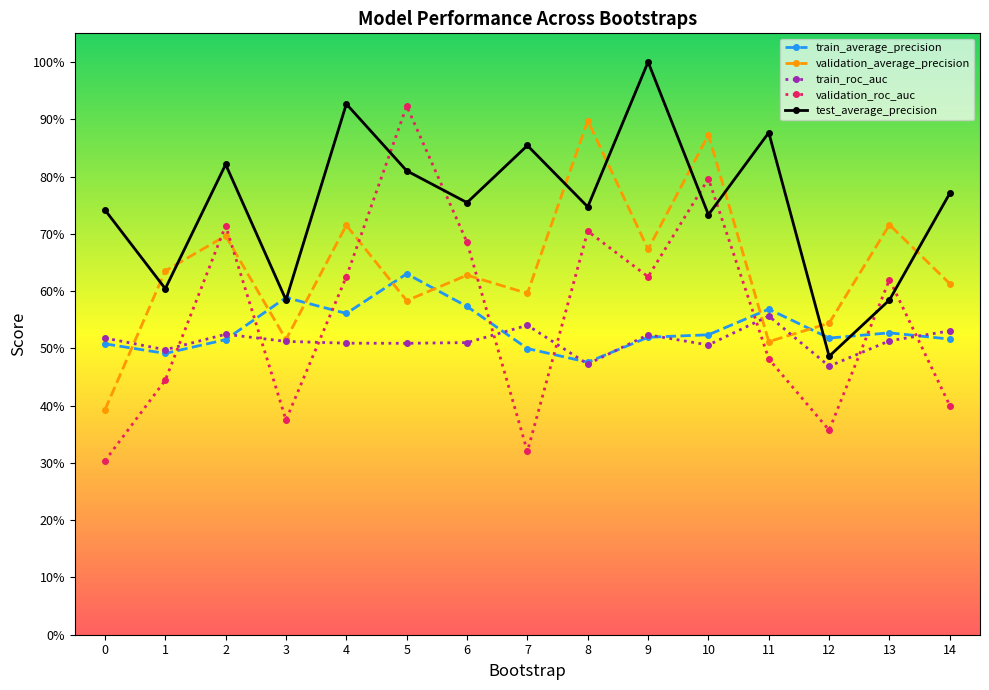

Which series has the largest total across all categories?

test_average_precision